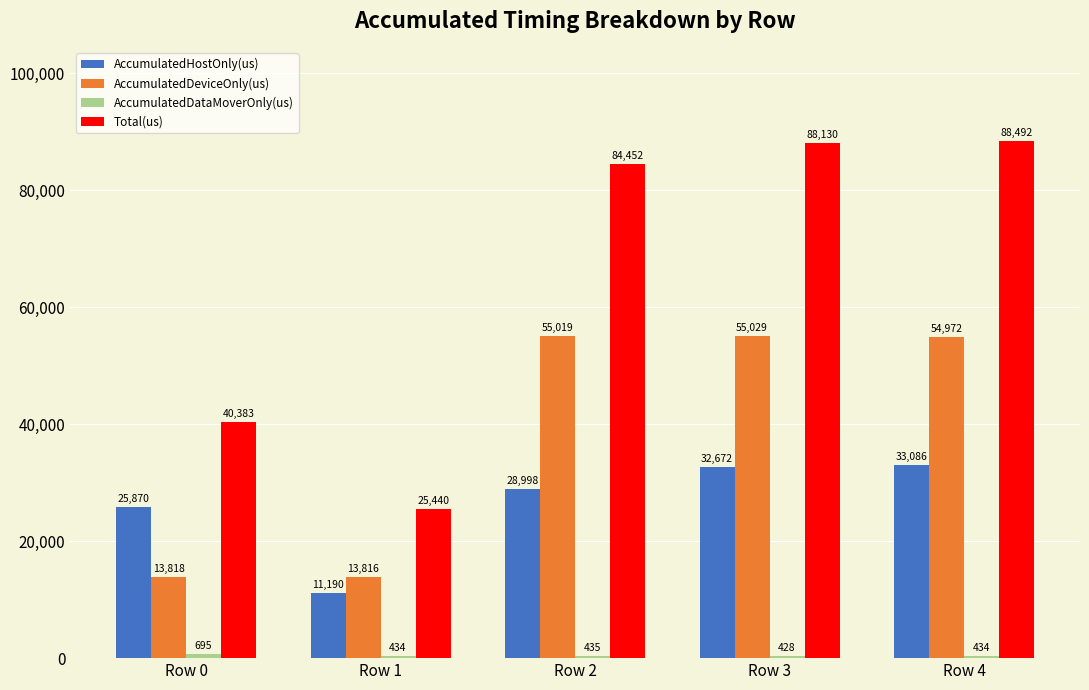

How many bars are there in each group?

4